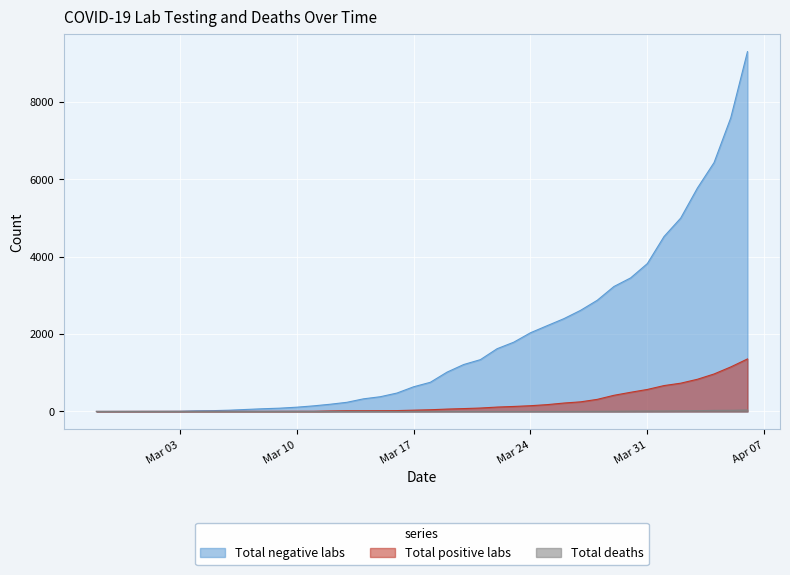

Which series has the largest range (max minus min)?

Total negative labs